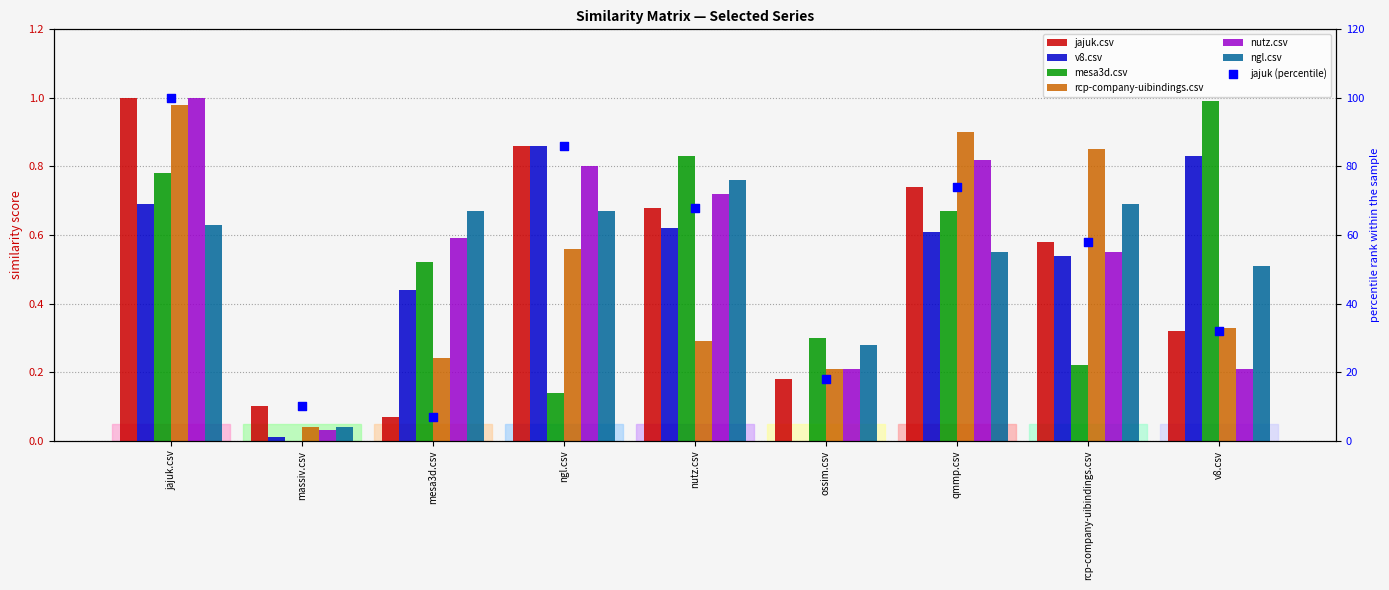

At how many categories does at least one series exceed 0?

9